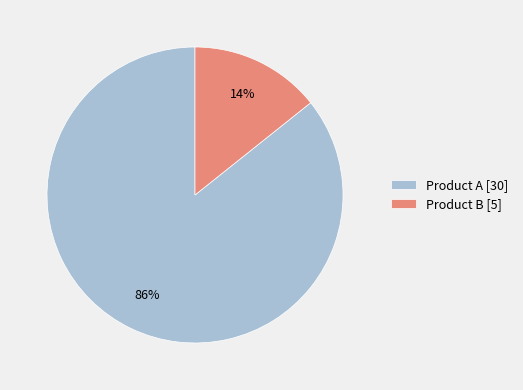

To the nearest percent, what is the average slice percentage?

50%